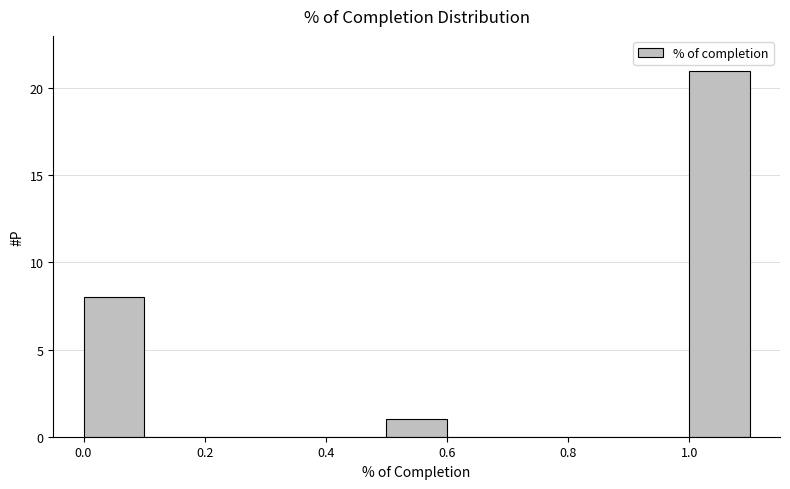

Which range on the x-axis has the tallest bar?

1.0 to 1.1